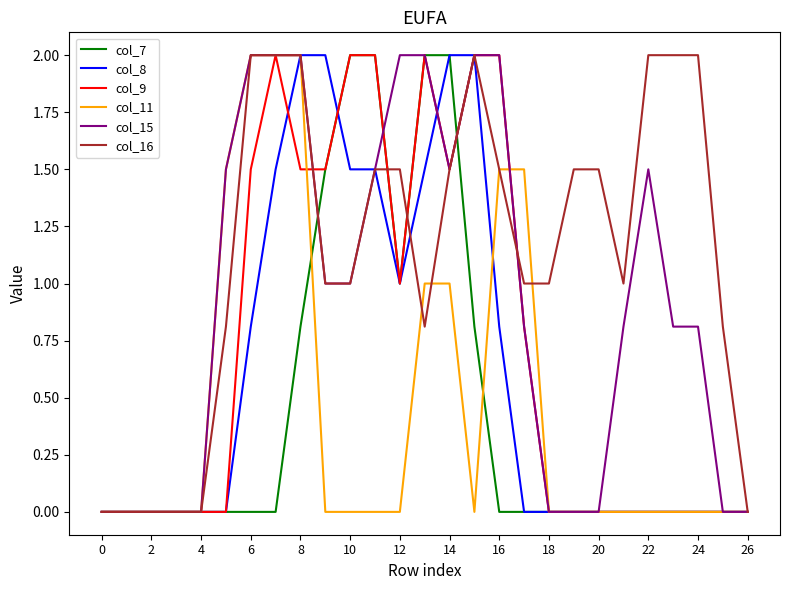

Does the chart have visible grid lines?

No